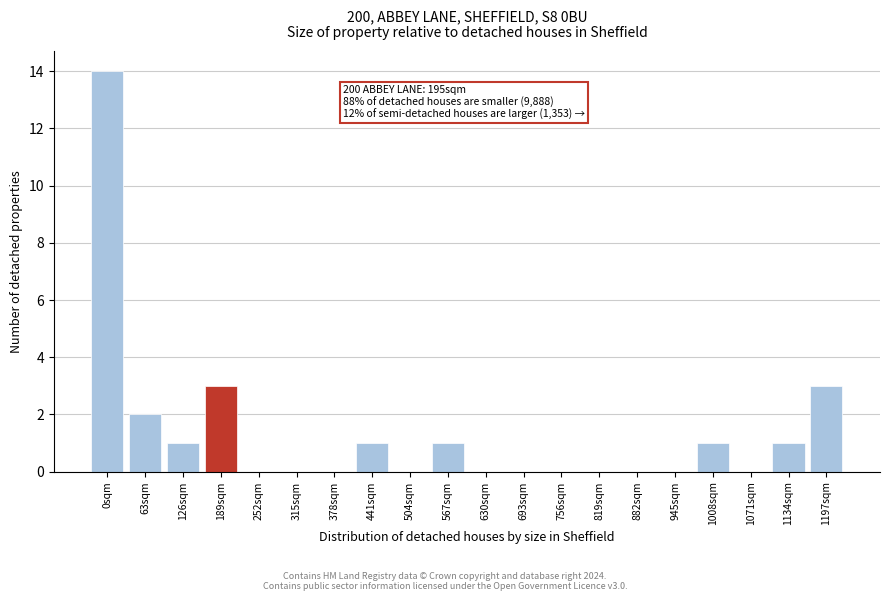

Reading left to right, extract all data points from this chart.

0sqm=14	63sqm=2	126sqm=1	189sqm=3	252sqm=0	315sqm=0	378sqm=0	441sqm=1	504sqm=0	567sqm=1	630sqm=0	693sqm=0	756sqm=0	819sqm=0	882sqm=0	945sqm=0	1008sqm=1	1071sqm=0	1134sqm=1	1197sqm=3